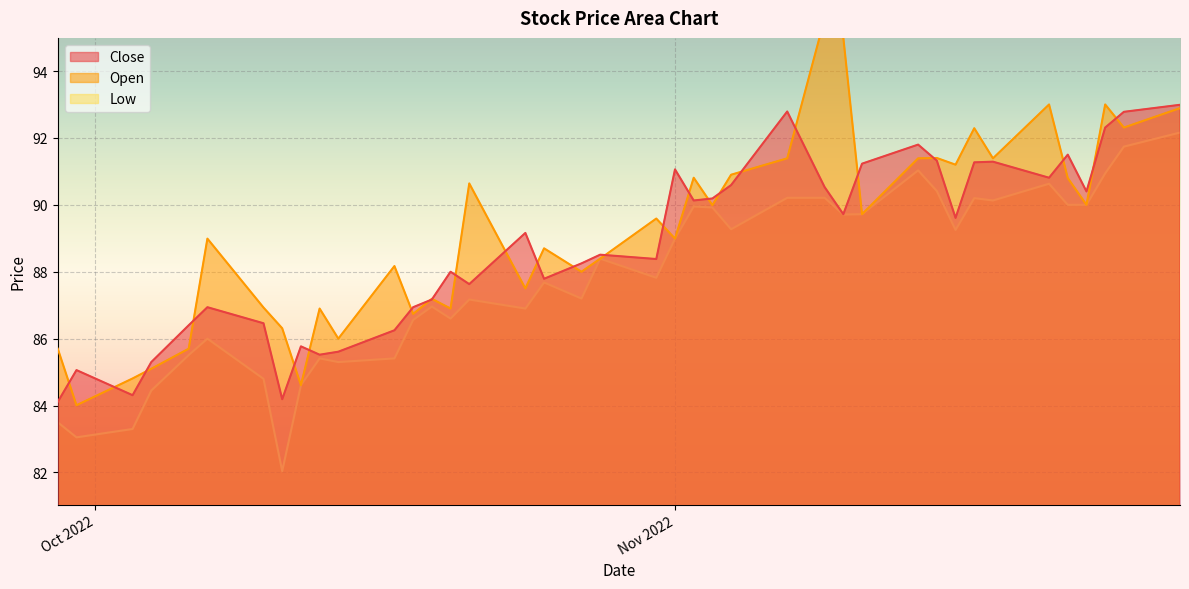

What is the sum of the Low values at 2022-11-04 and 2022-11-25?

181.0